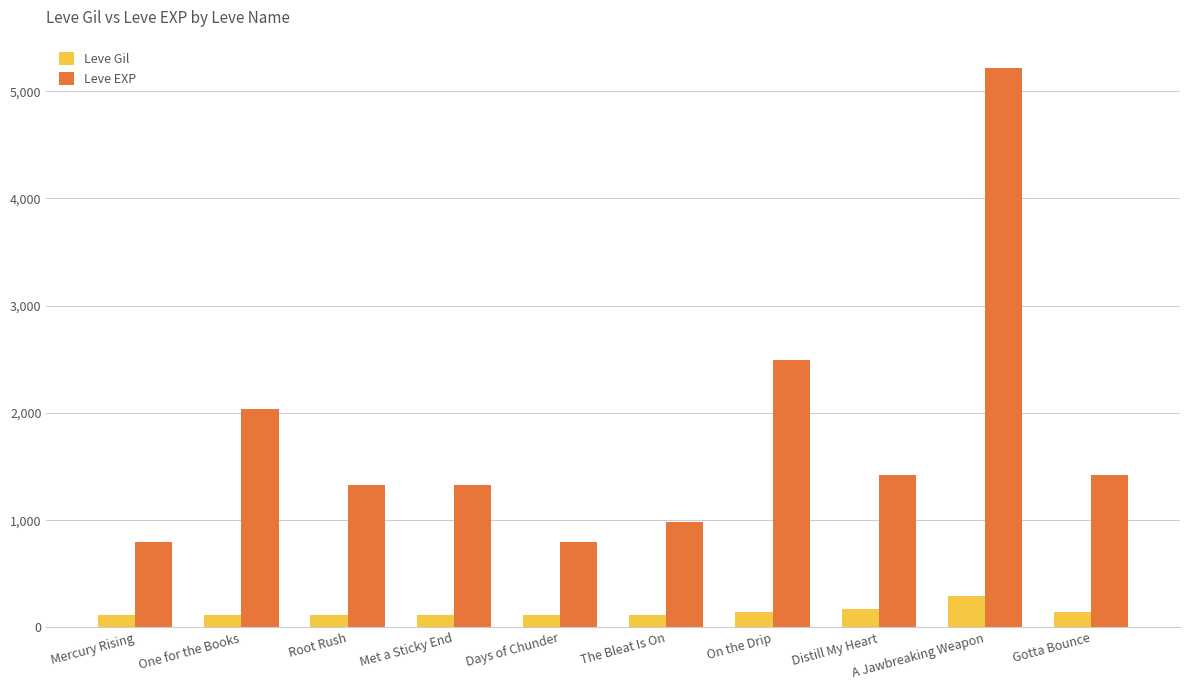

Are the bars horizontal?

No